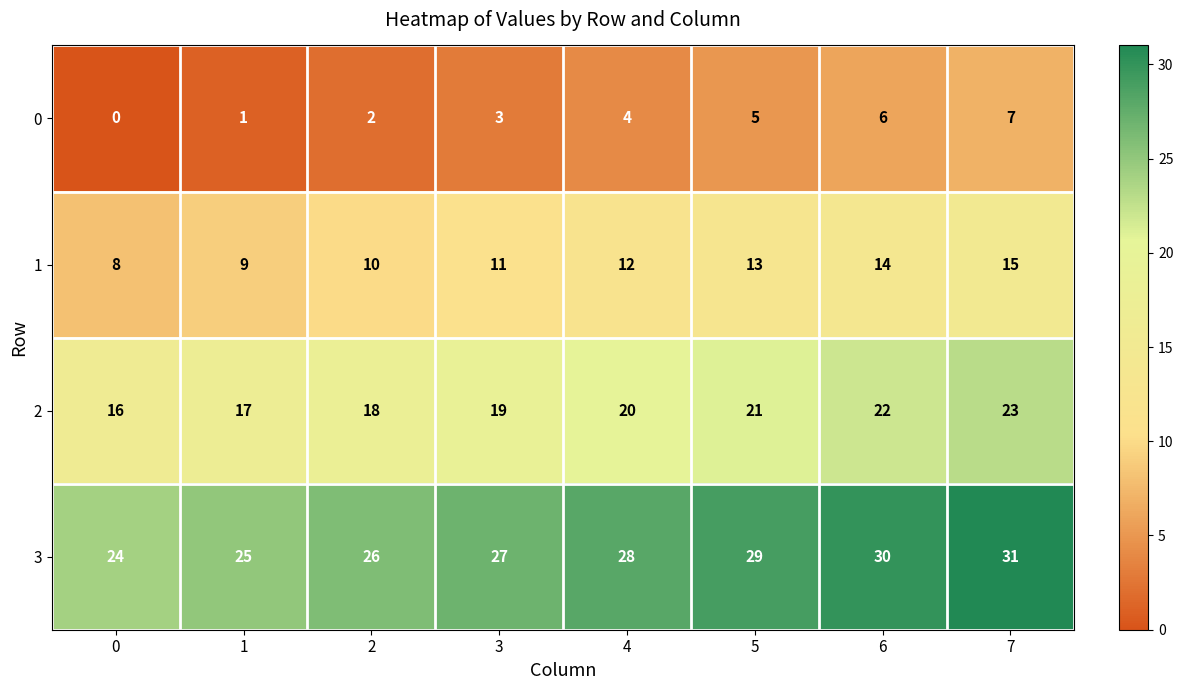

At which category is the sum across all series the highest?

7